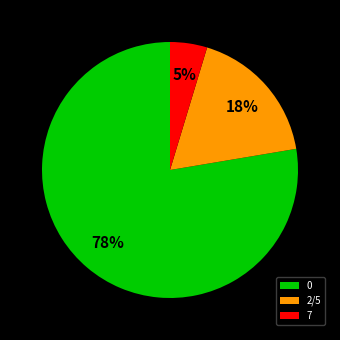

The 7 slice represents 5% of the pie. True or false?

True